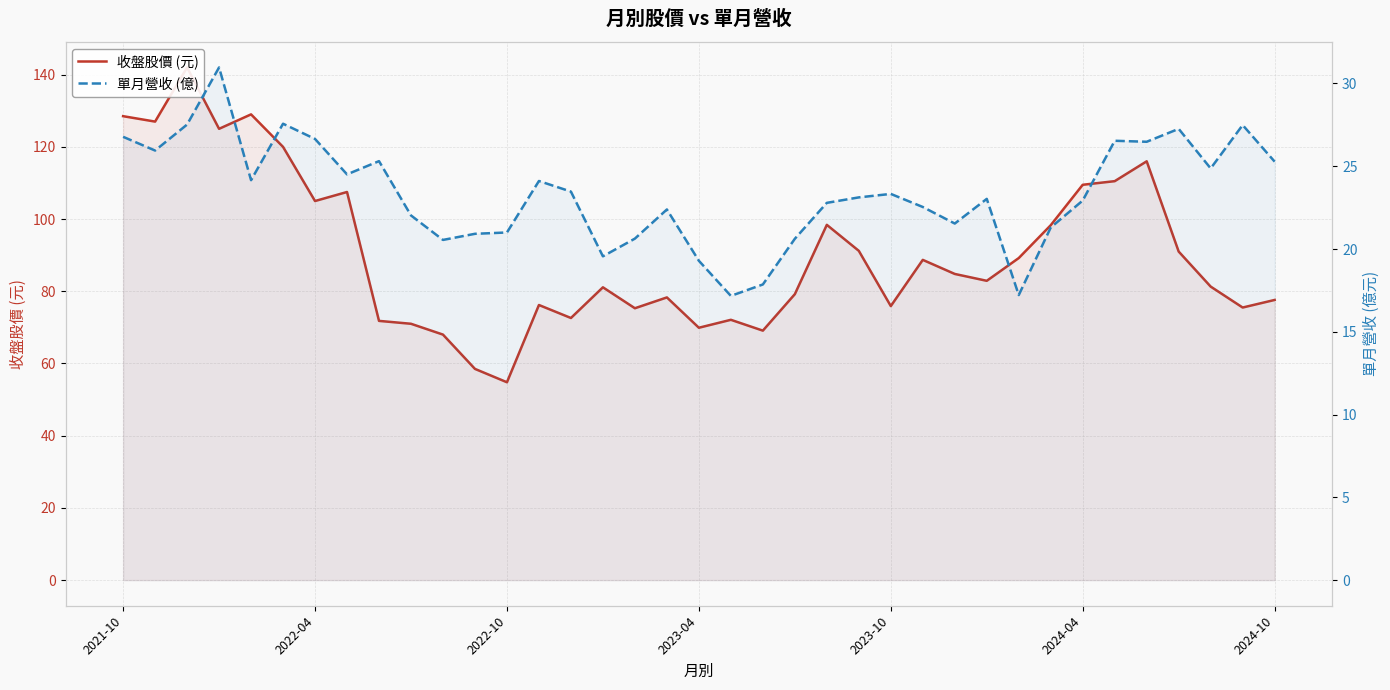

Is the value of 收盤股價 (元) at 31 greater than the value of 單月營收 (億) at 2022-04?

Yes